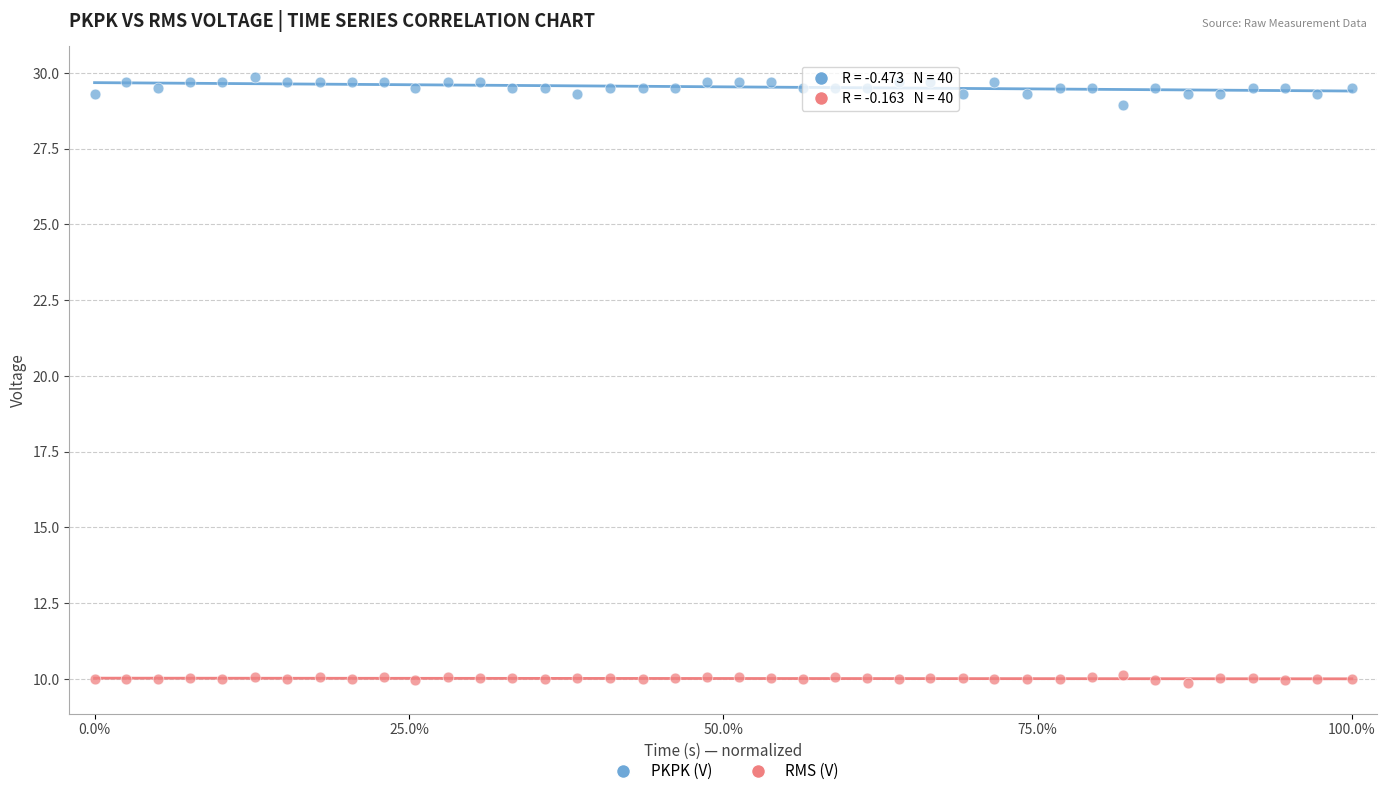

Which series reaches the maximum Y coordinate?

PKPK (V)